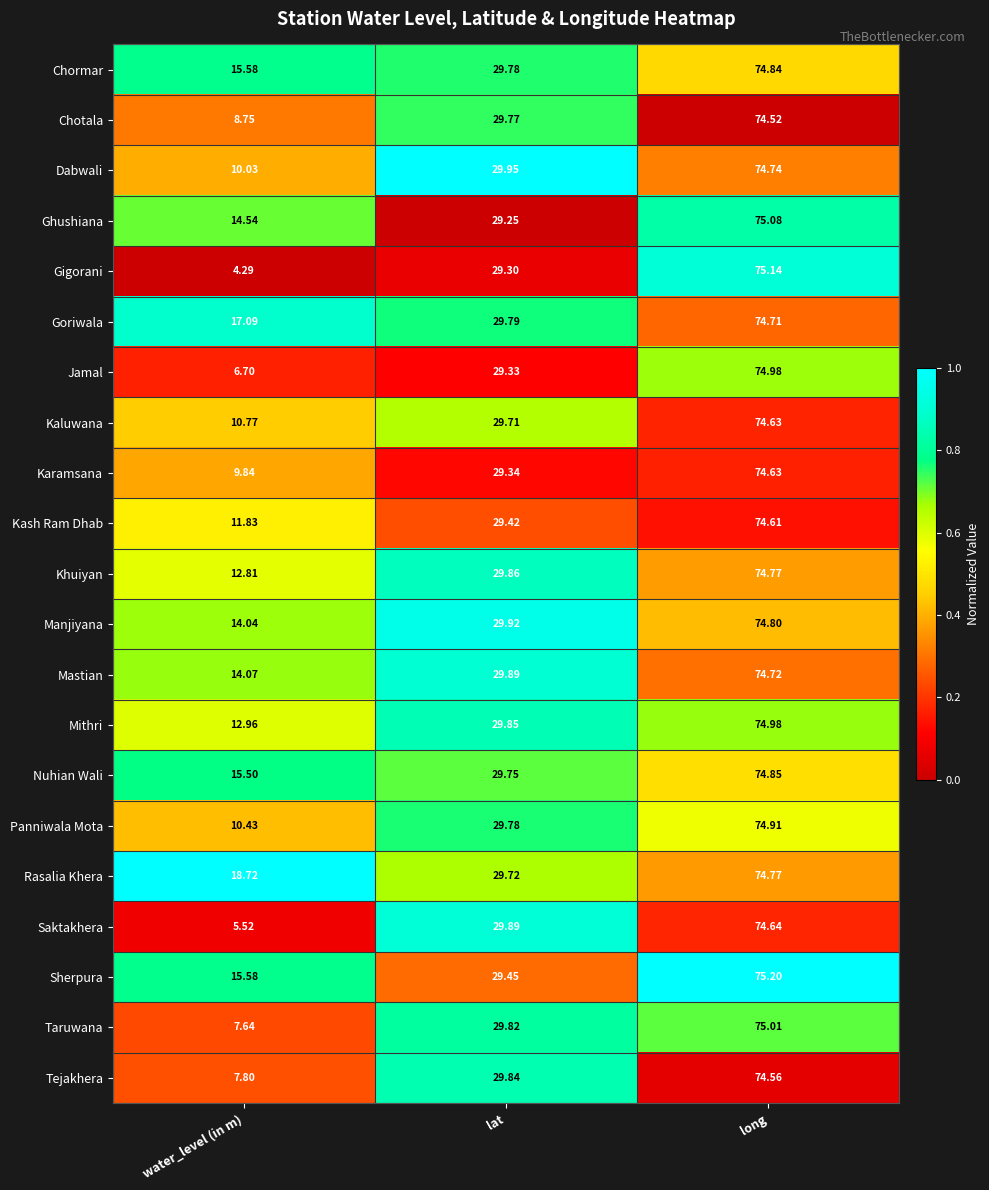

Which series has the widest spread of values?

Gigorani